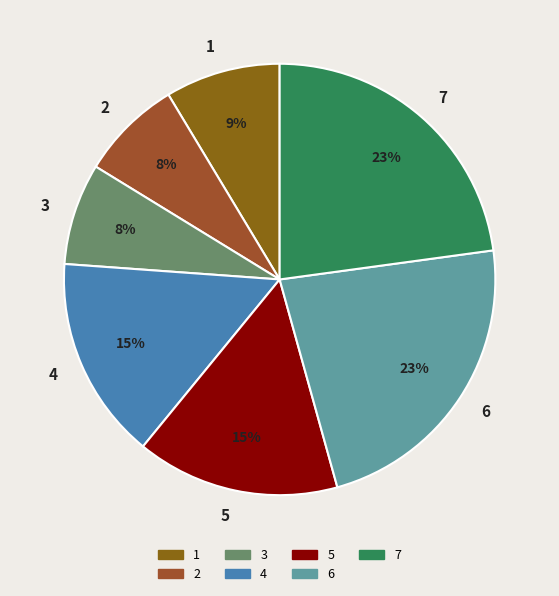

How many slices are in this pie chart?

7